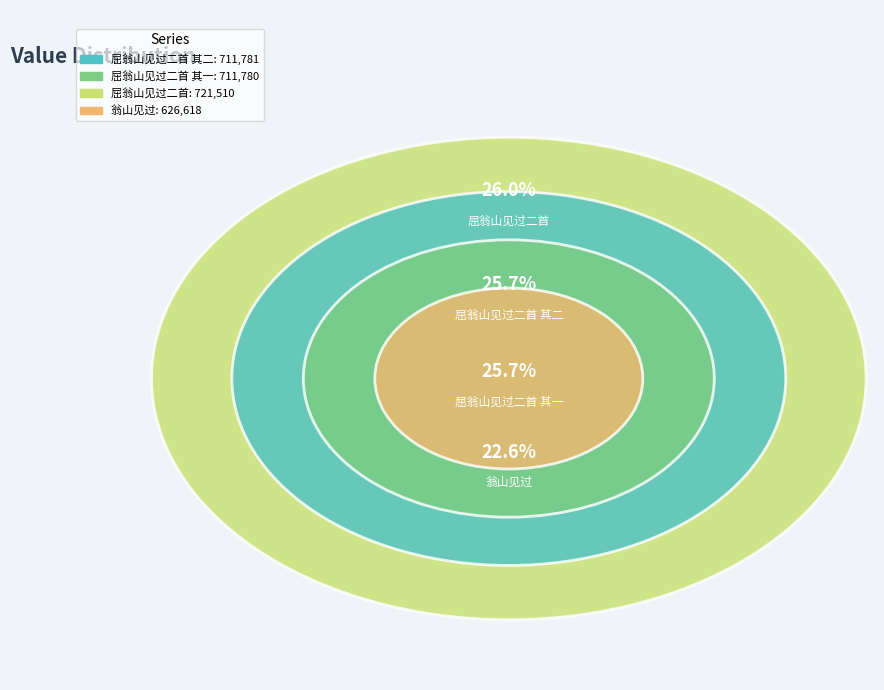

Is the sum of 翁山见过 and 屈翁山见过二首 其二 greater than half?

No